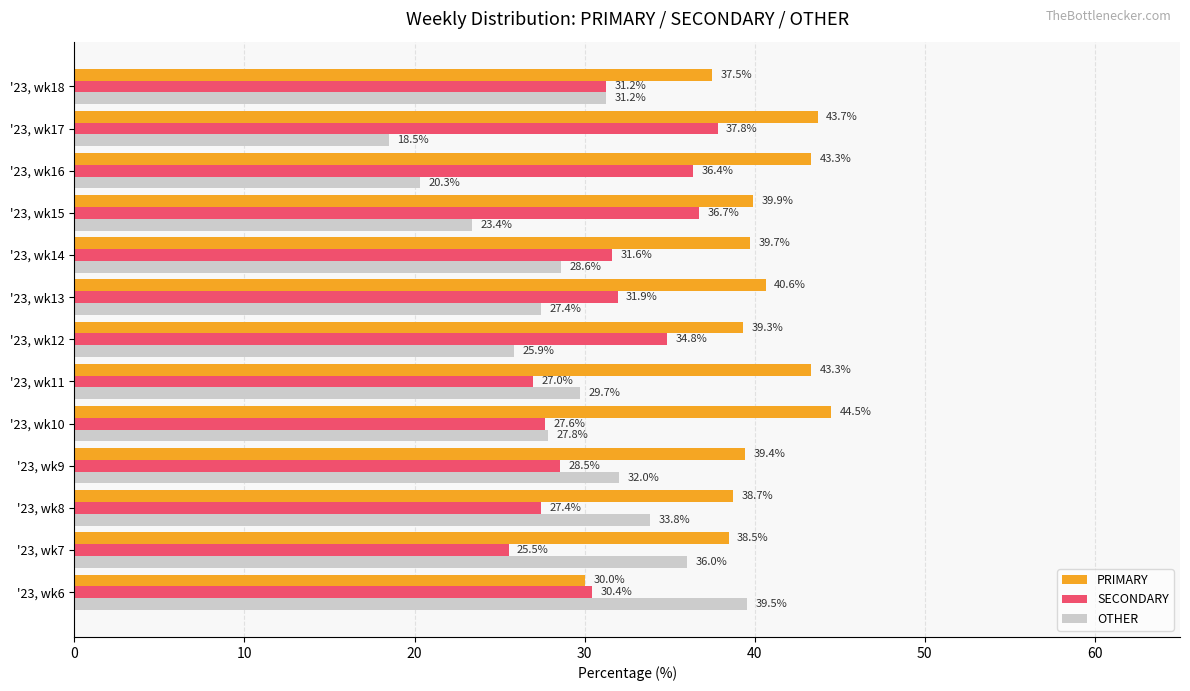

At how many categories does at least one series exceed 43?

4